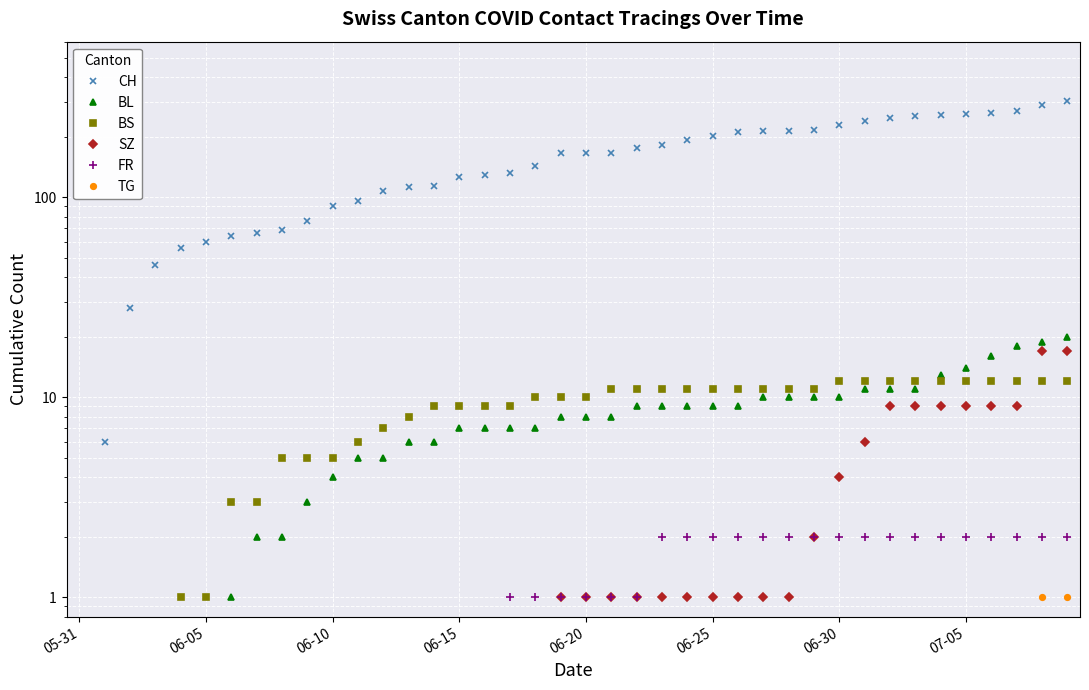

True or false: CH and SZ intersect in this chart.

False